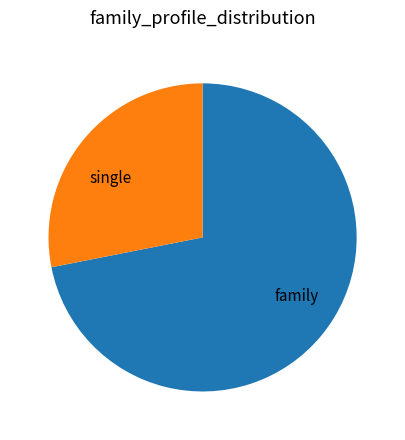

What is the ratio of the value at family to the value at single?

2.6